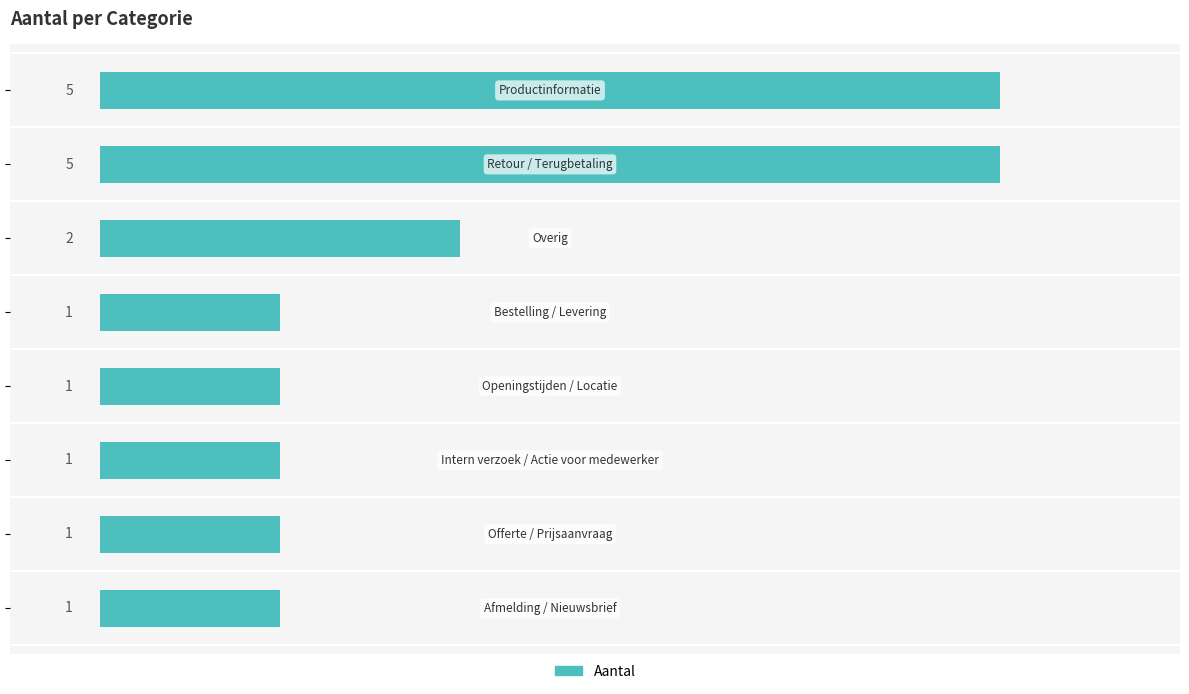

How many values are between 1 and 5?

8